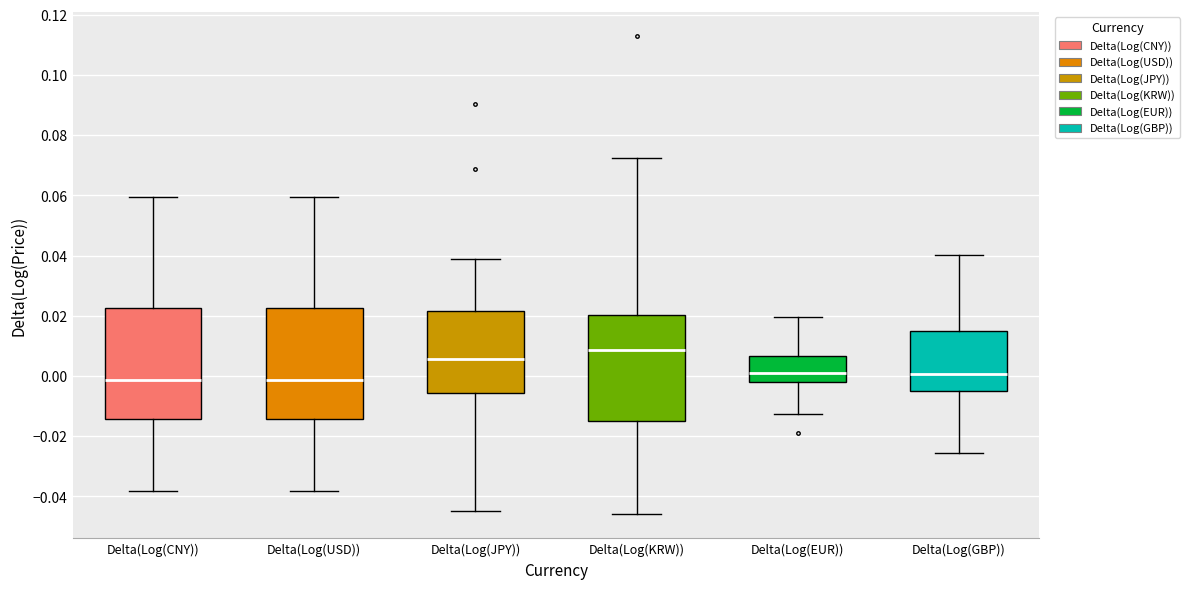

Which box has the highest median line?

Delta(Log(KRW))